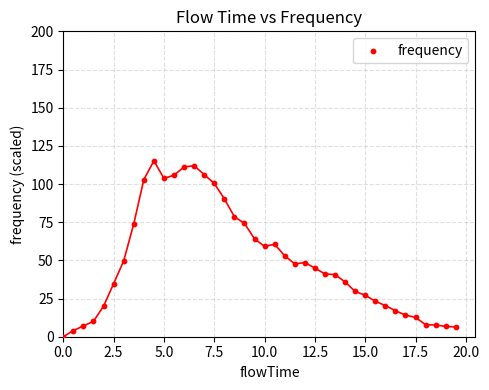

What is the range of X values (max minus min)?

19.5